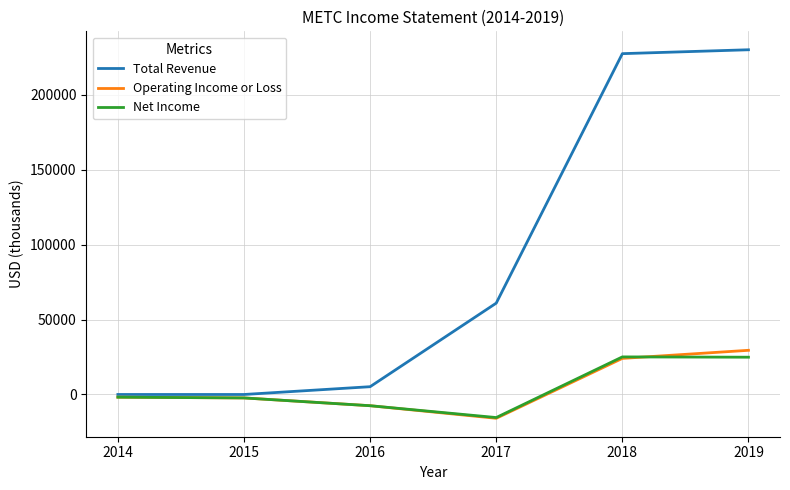

Which series has the widest spread of values?

Total Revenue